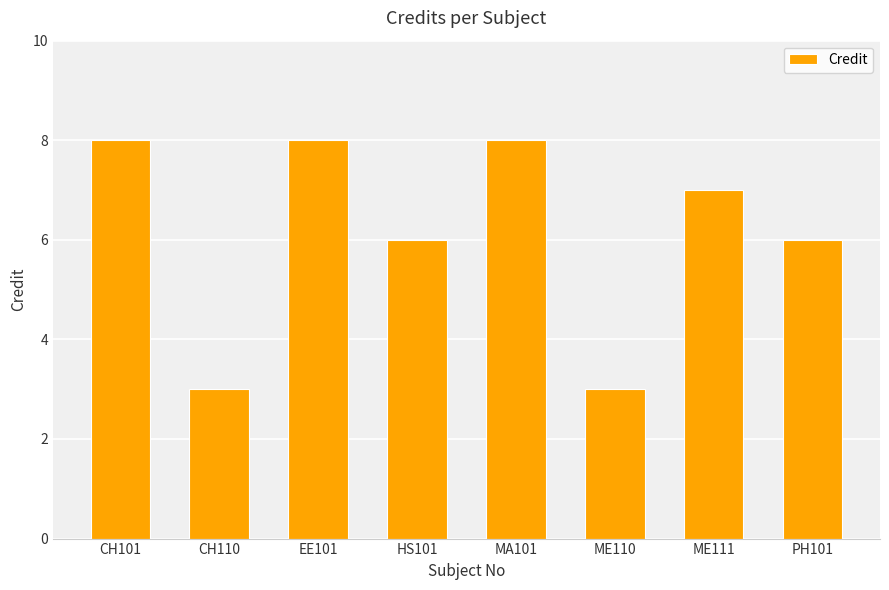

Count the values in the range 6 to 8.

6